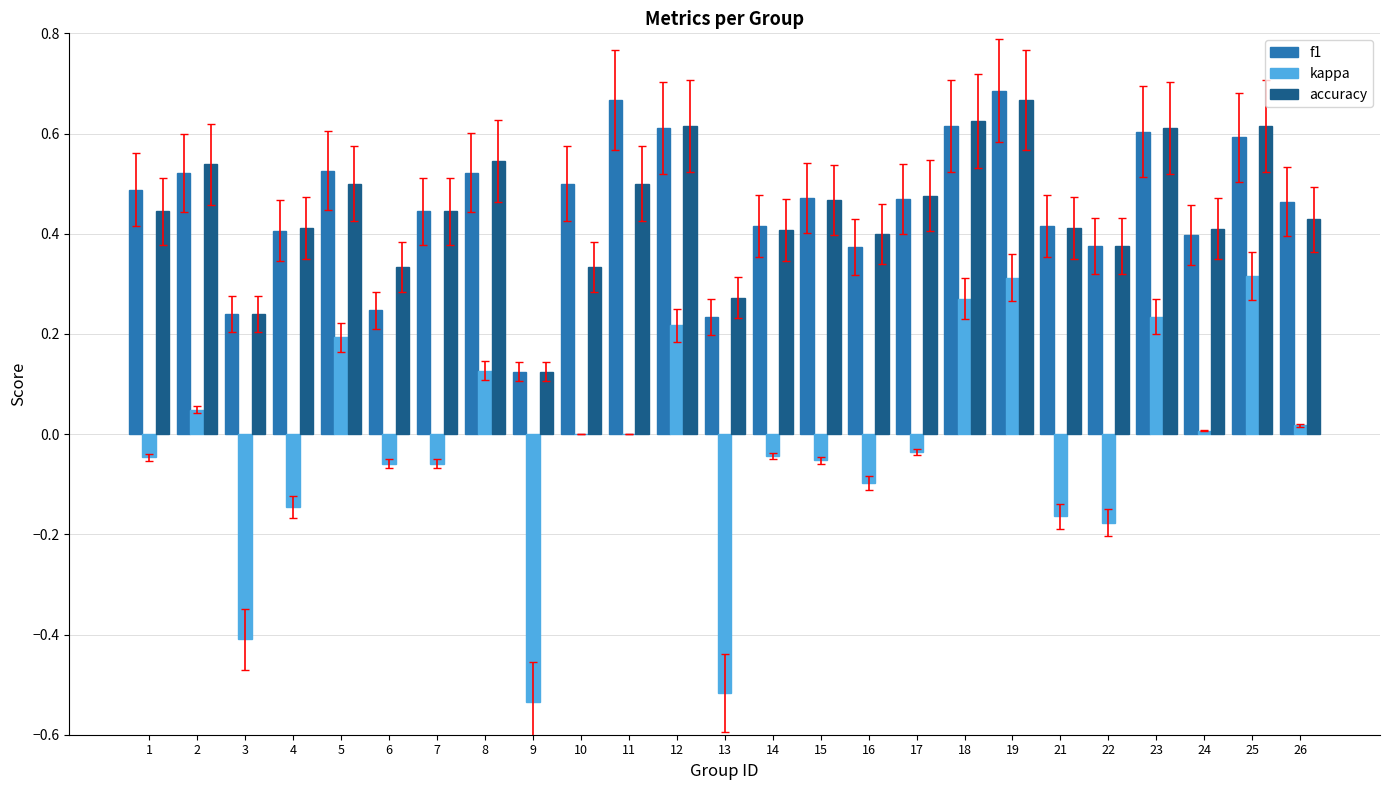

True or false: accuracy has a value of 0.3 at 13.

True